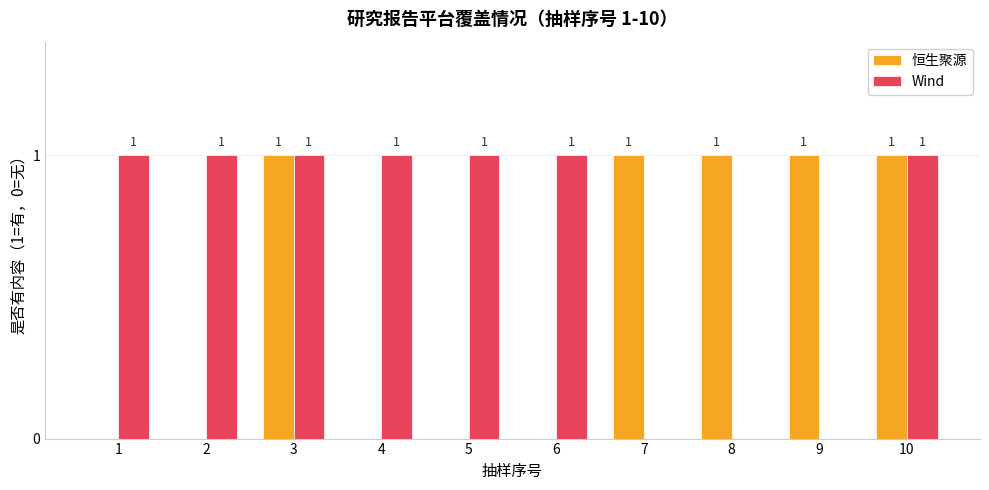

Which series has the largest total across all categories?

Wind